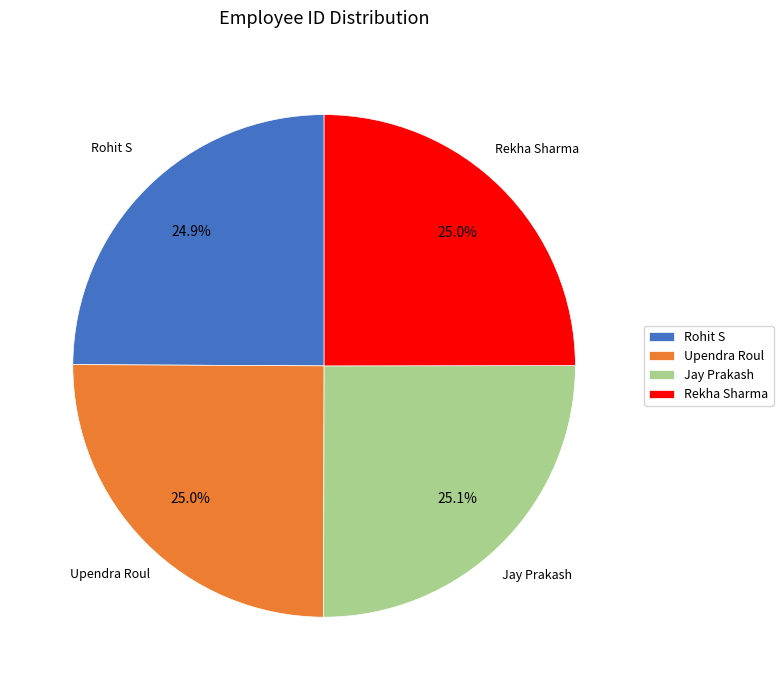

What is the ratio of the value at Jay Prakash to the value at Rohit S?

1.0